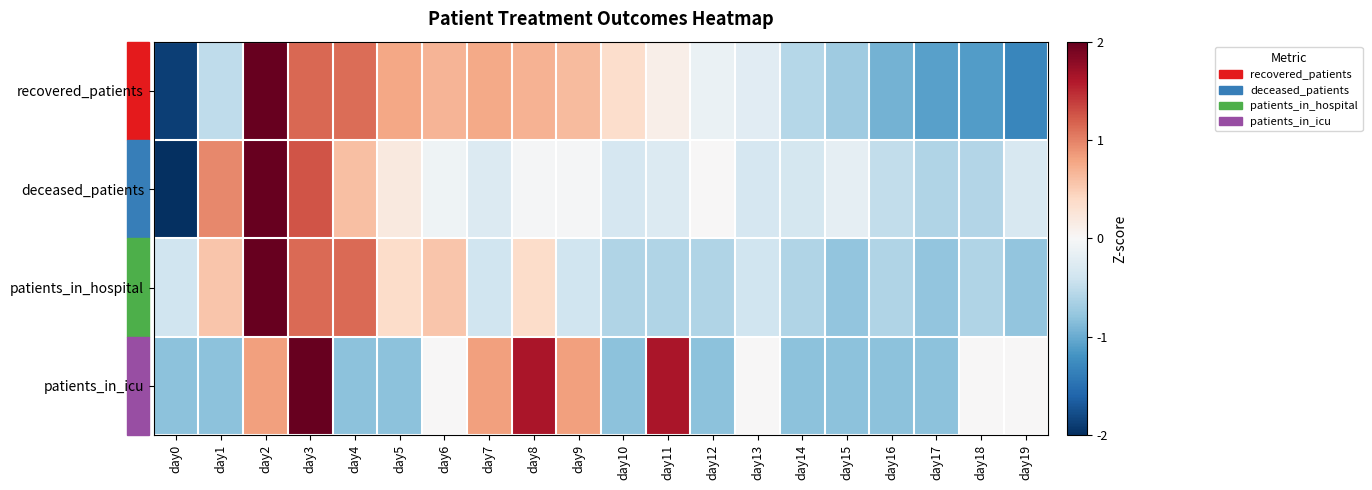

Which has a higher value, day6 or day2?

day2